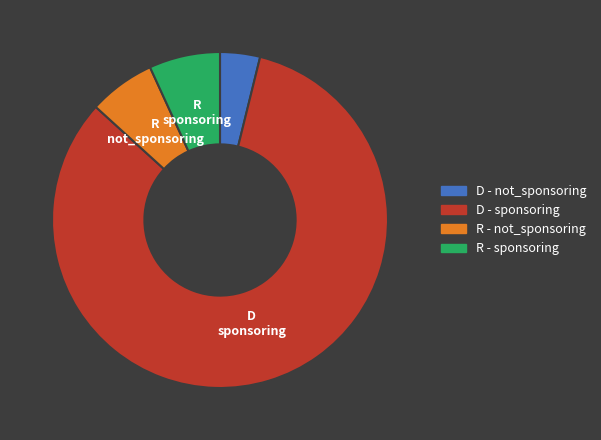

Does D - sponsoring represent more than half of the total?

Yes